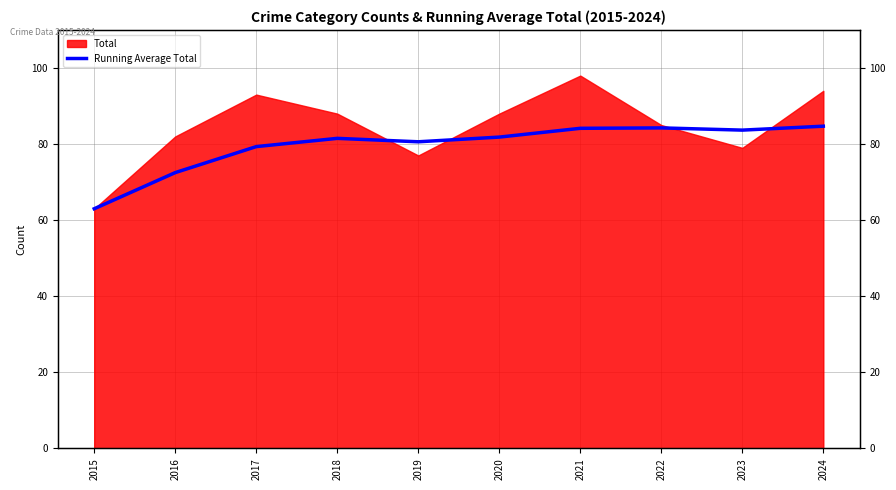

Where is the first local minimum?

2019